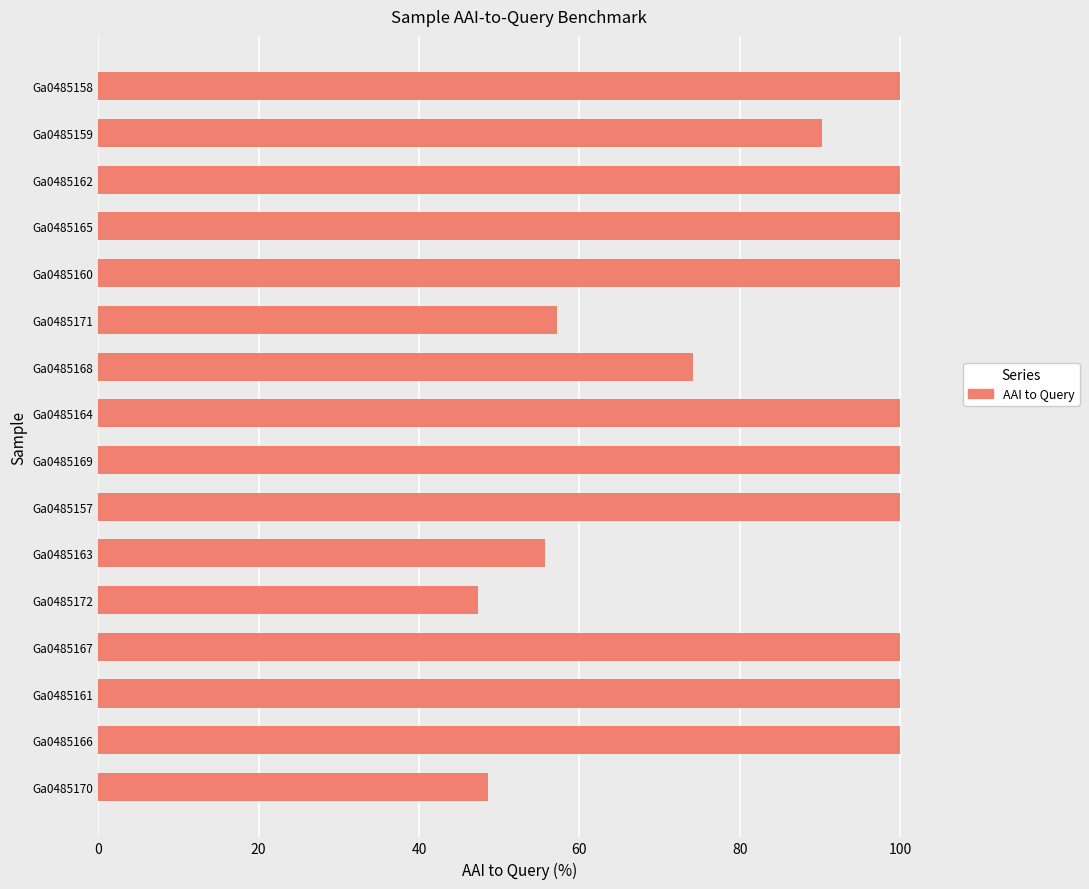

What is the ratio of the value at Ga0485161 to the value at Ga0485171?

1.7